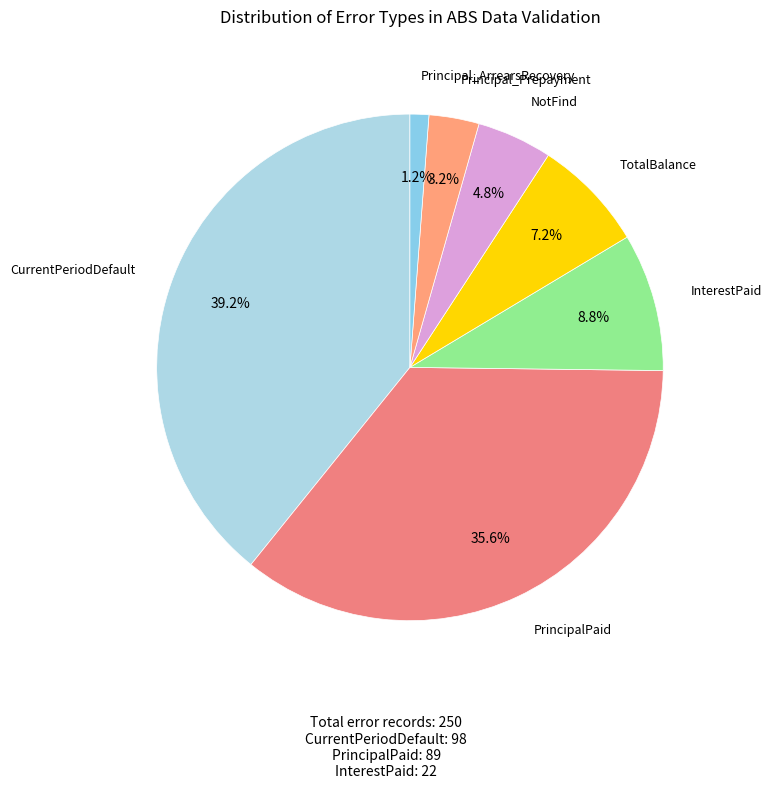

What is the smallest slice in the pie chart?

Principal_ArrearsRecovery